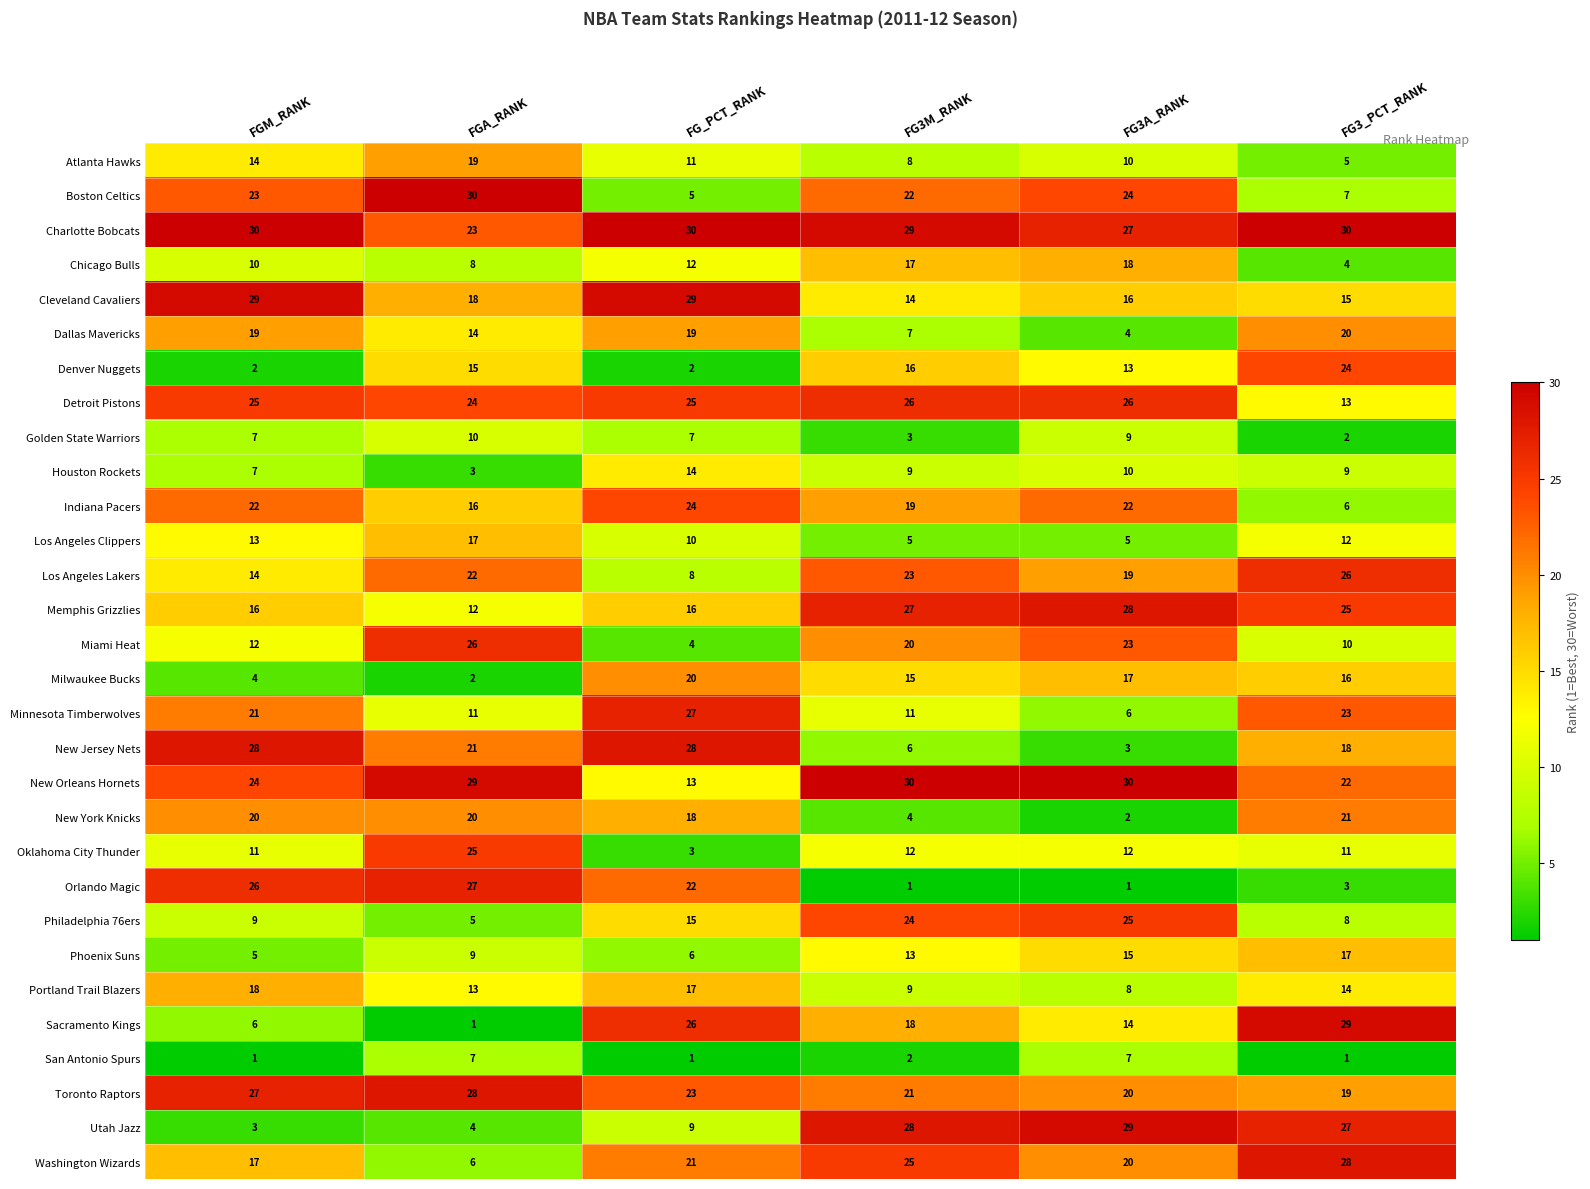

At how many categories does at least one series exceed 29?

6